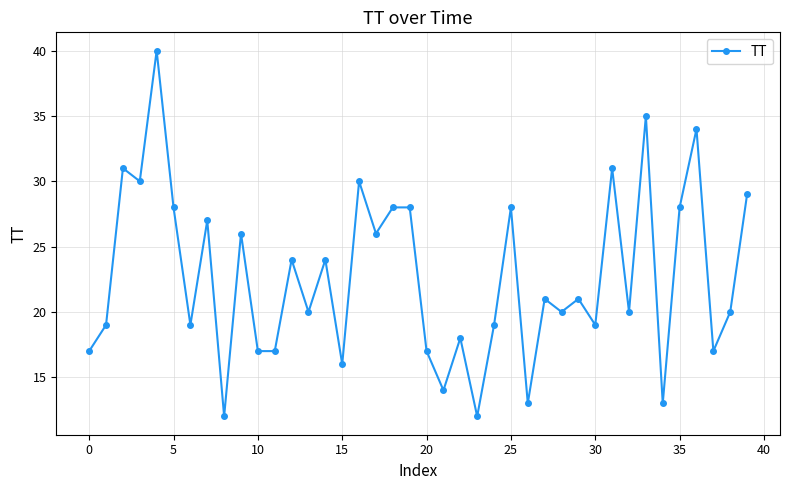

True or false: there are more than 0 points higher than both neighbors.

True